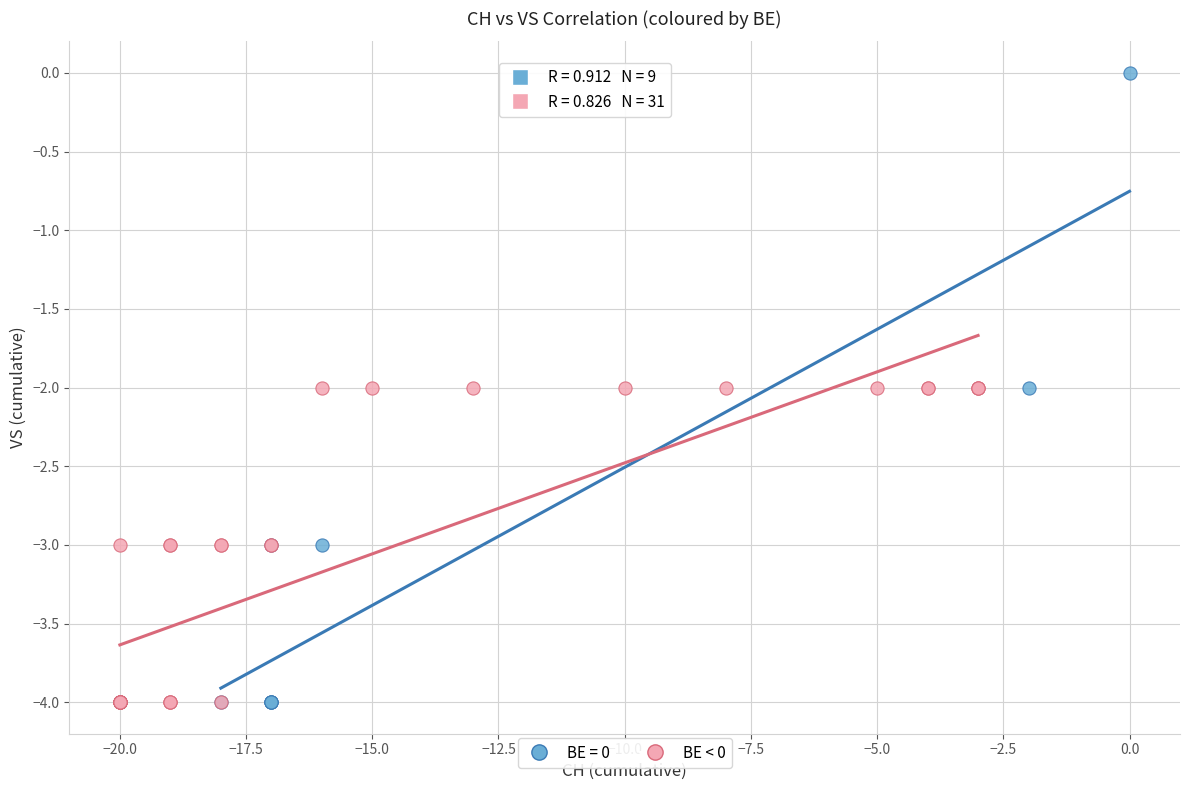

Which series has the largest Y range (max minus min)?

BE = 0